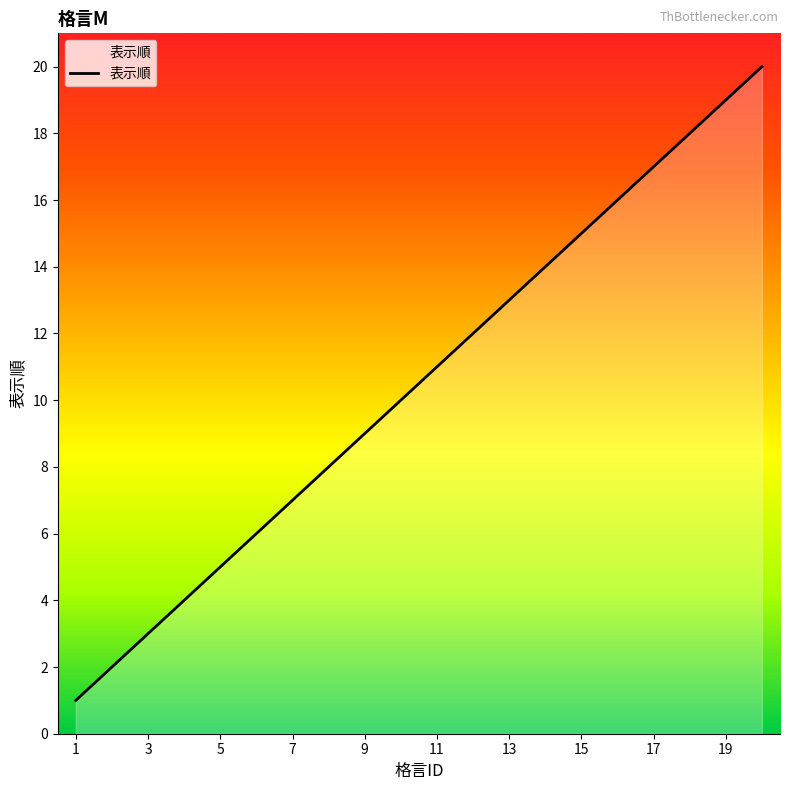

What is the minimum value shown in the chart?

1